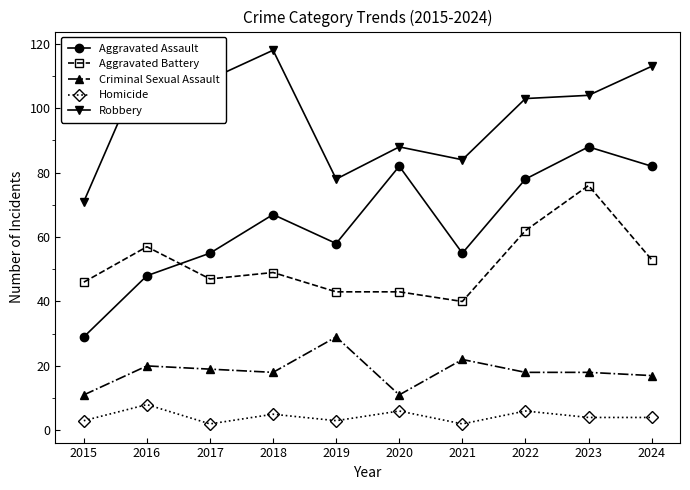

What is the average value of the Aggravated Battery series?

52